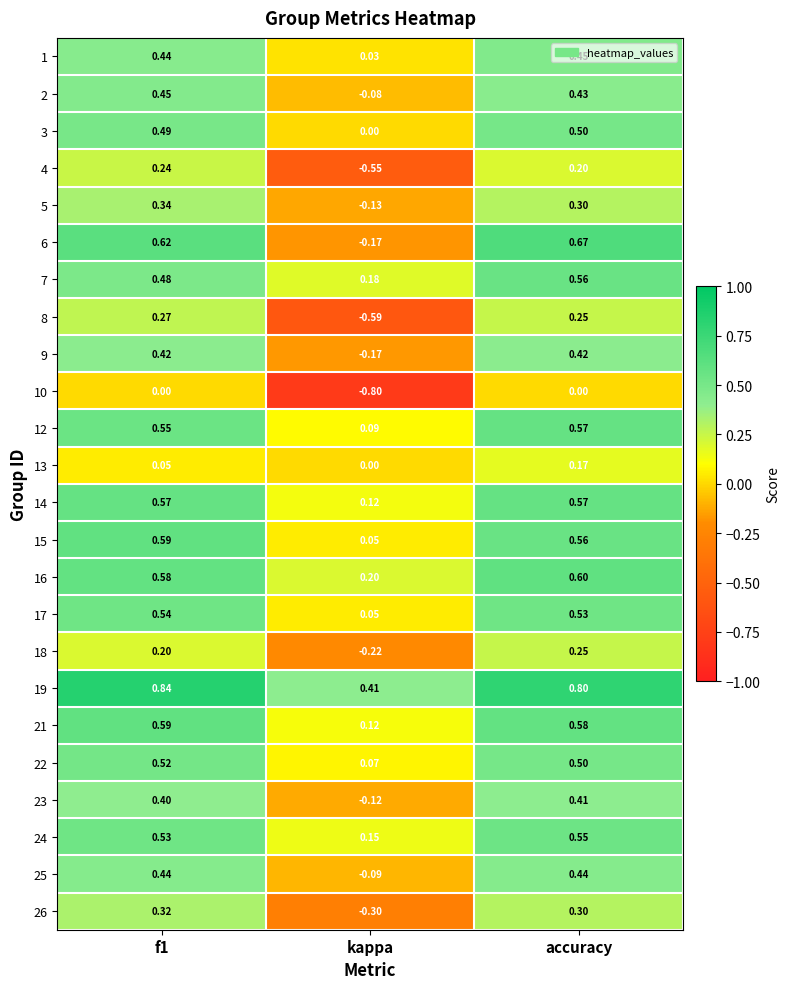

At how many categories does at least one series exceed 0?

3